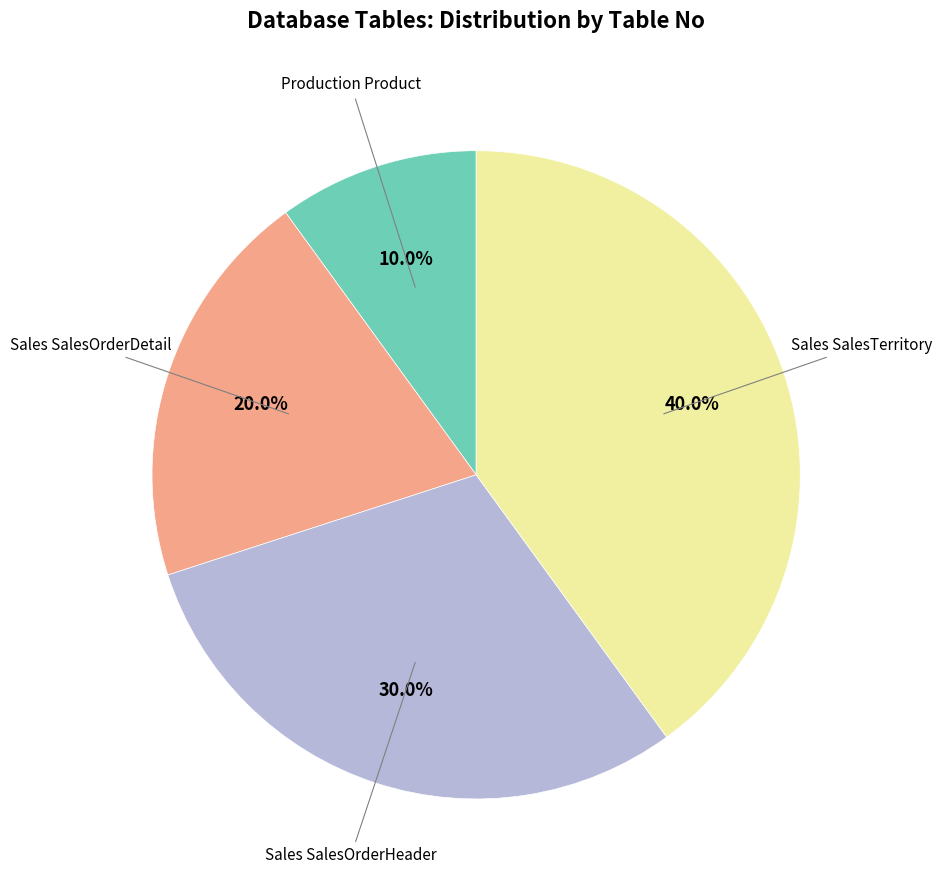

Is there a majority slice in this chart?

No